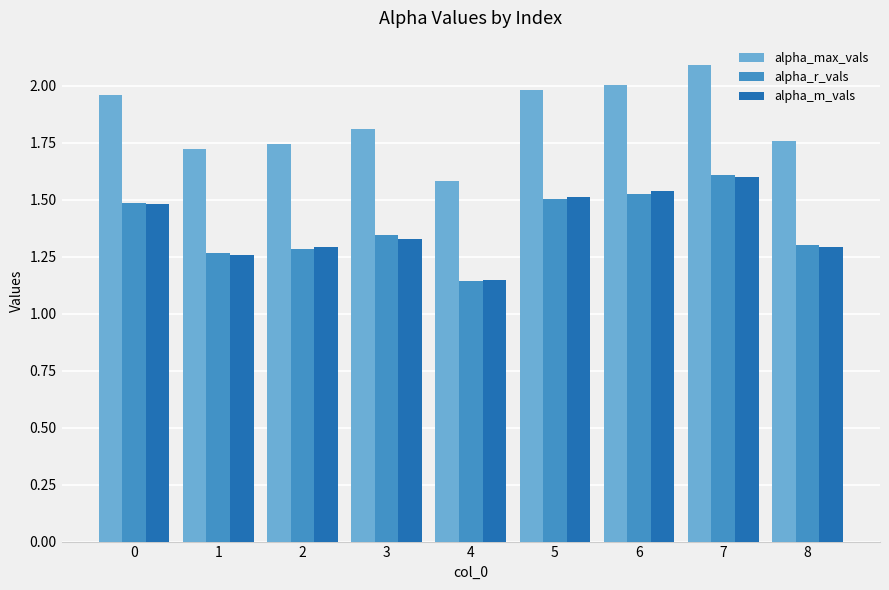

What is the total value across all series at 1?

4.3